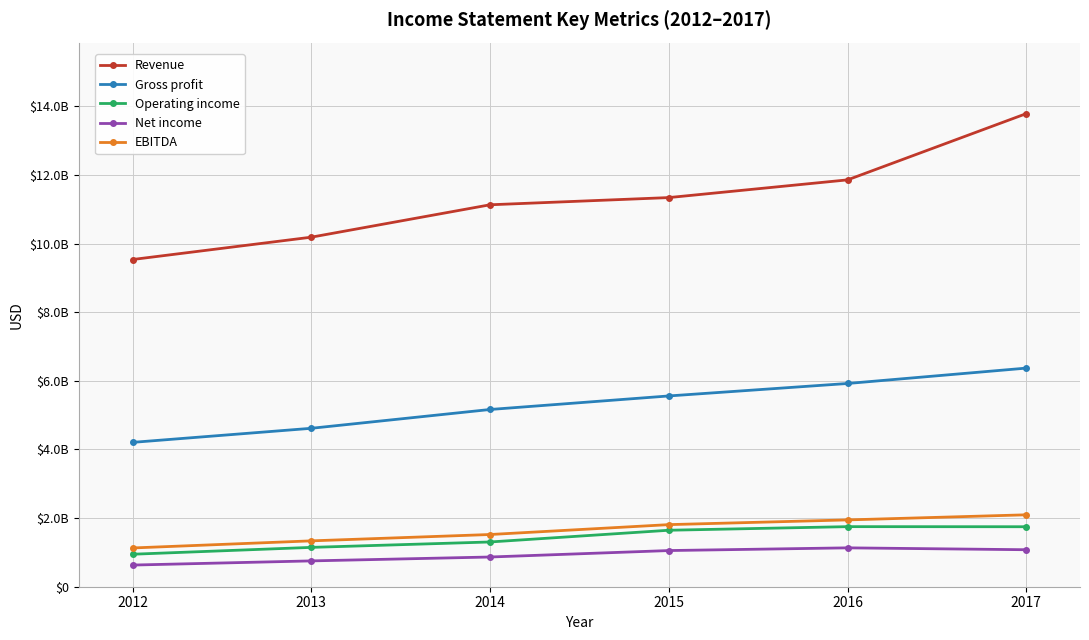

Does the chart have visible grid lines?

Yes